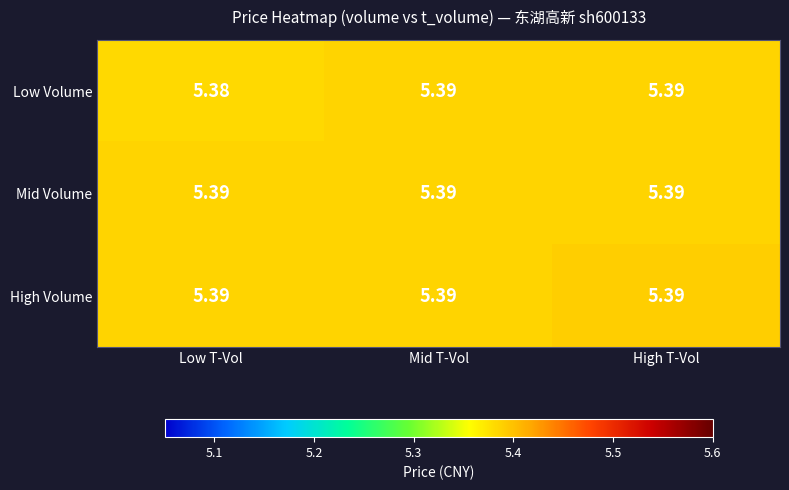

Where is Low Volume nearest to the value 5?

Low T-Vol